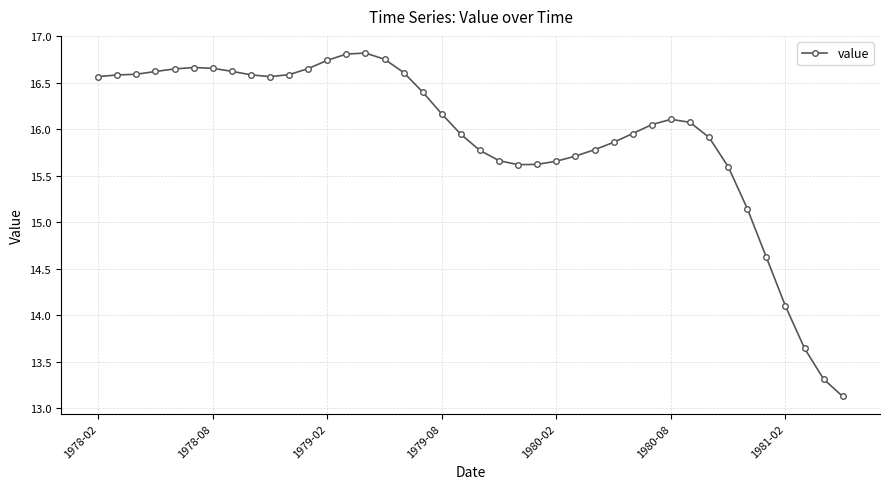

Does the chart have visible grid lines?

Yes